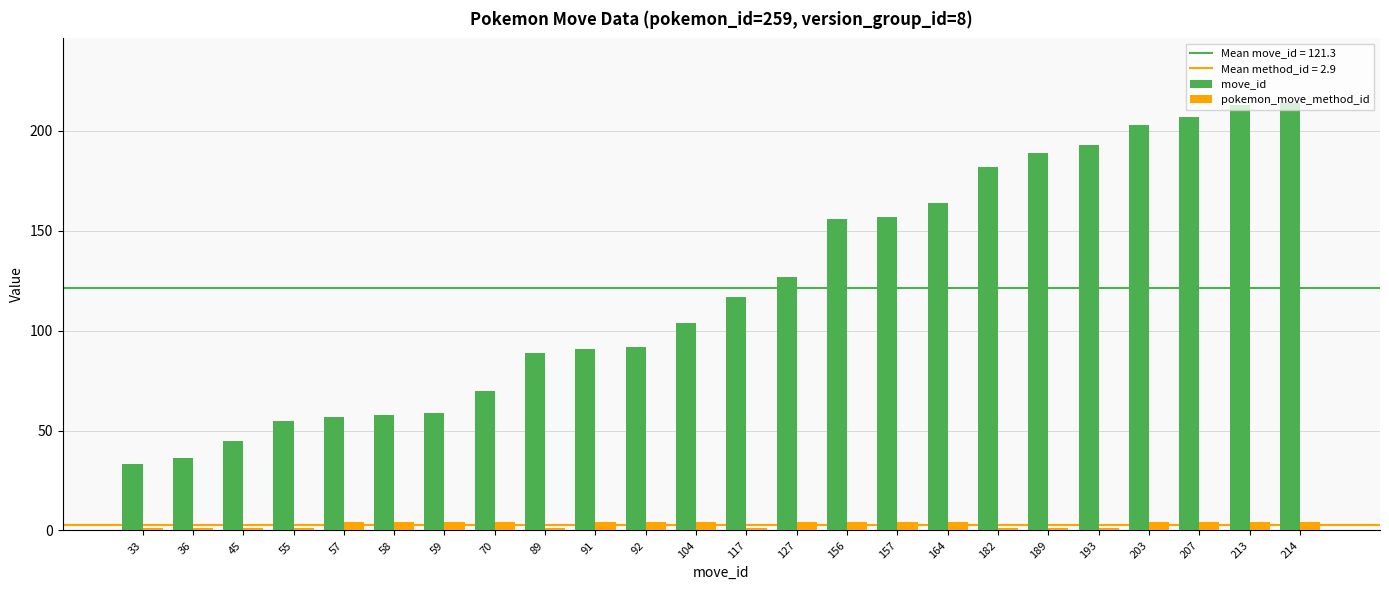

The value of pokemon_move_method_id at 207 is 4. True or false?

True